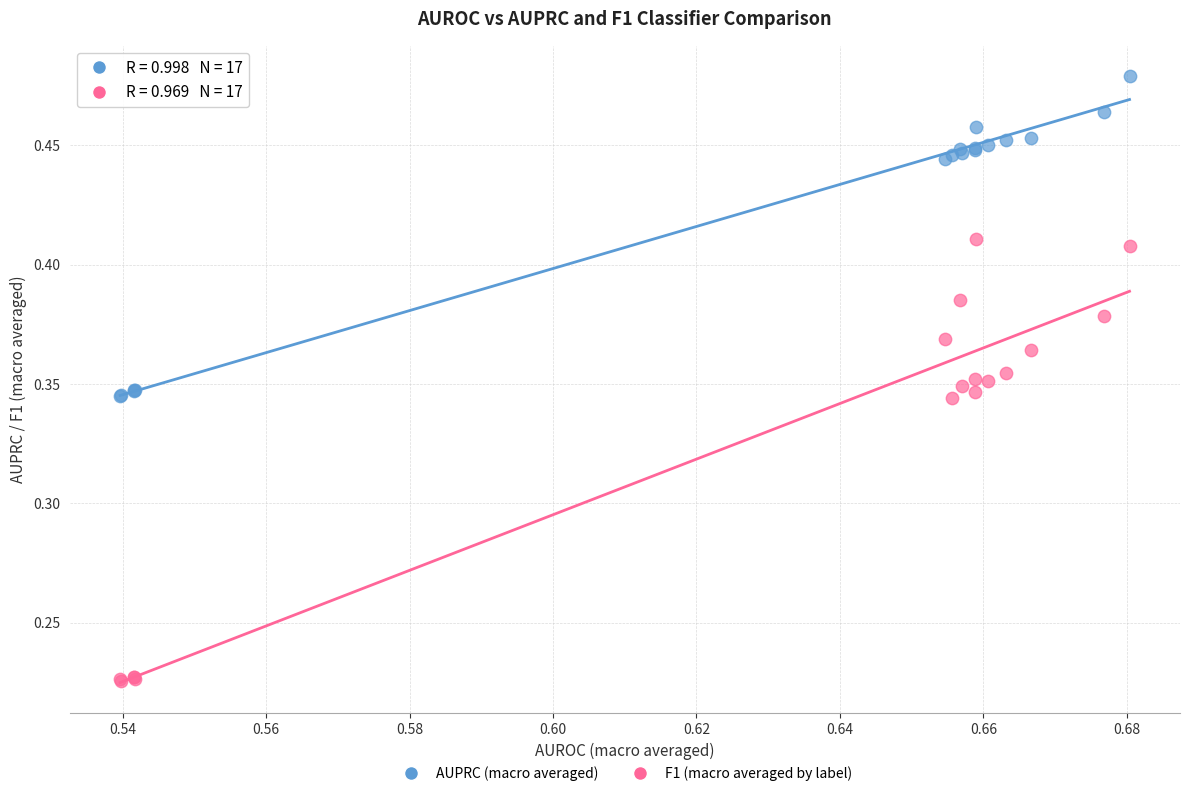

Which series has the largest Y range (max minus min)?

F1 (macro averaged by label)